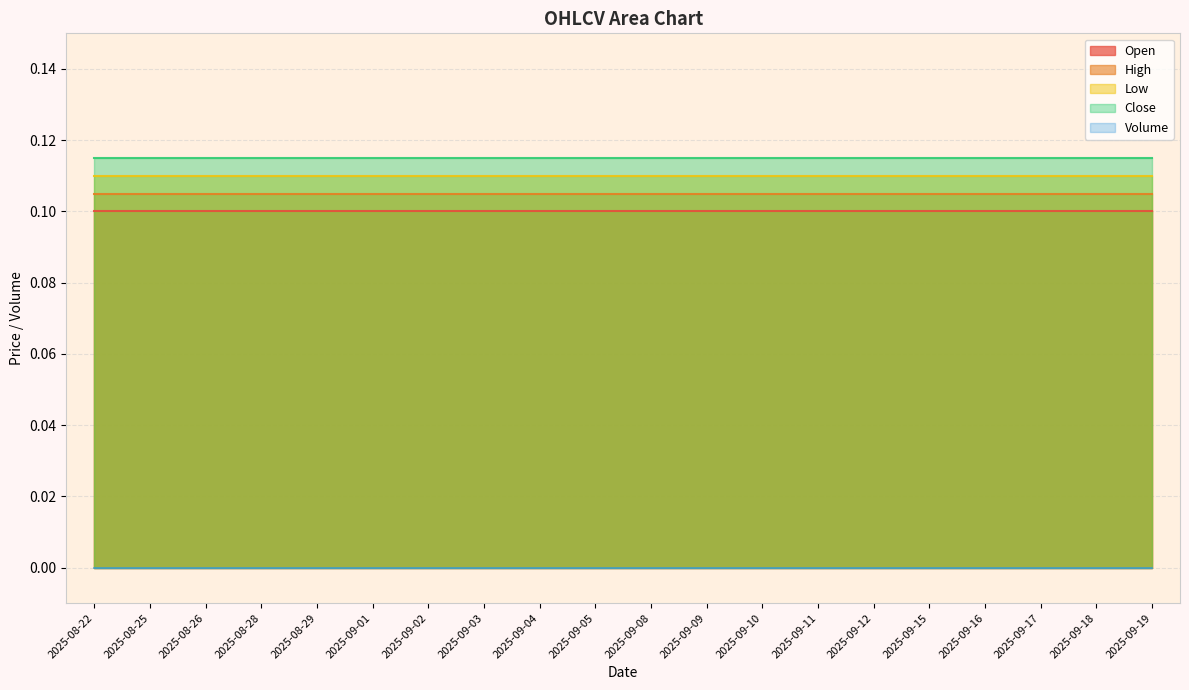

Reading left to right, transcribe all the data shown in this chart.

Open: 2025-08-22=0.1	2025-08-25=0.1	2025-08-26=0.1	2025-08-28=0.1	2025-08-29=0.1	2025-09-01=0.1	2025-09-02=0.1	2025-09-03=0.1	2025-09-04=0.1	2025-09-05=0.1	2025-09-08=0.1	2025-09-09=0.1	2025-09-10=0.1	2025-09-11=0.1	2025-09-12=0.1	2025-09-15=0.1	2025-09-16=0.1	2025-09-17=0.1	2025-09-18=0.1	2025-09-19=0.1
High: 2025-08-22=0.1	2025-08-25=0.1	2025-08-26=0.1	2025-08-28=0.1	2025-08-29=0.1	2025-09-01=0.1	2025-09-02=0.1	2025-09-03=0.1	2025-09-04=0.1	2025-09-05=0.1	2025-09-08=0.1	2025-09-09=0.1	2025-09-10=0.1	2025-09-11=0.1	2025-09-12=0.1	2025-09-15=0.1	2025-09-16=0.1	2025-09-17=0.1	2025-09-18=0.1	2025-09-19=0.1
Low: 2025-08-22=0.1	2025-08-25=0.1	2025-08-26=0.1	2025-08-28=0.1	2025-08-29=0.1	2025-09-01=0.1	2025-09-02=0.1	2025-09-03=0.1	2025-09-04=0.1	2025-09-05=0.1	2025-09-08=0.1	2025-09-09=0.1	2025-09-10=0.1	2025-09-11=0.1	2025-09-12=0.1	2025-09-15=0.1	2025-09-16=0.1	2025-09-17=0.1	2025-09-18=0.1	2025-09-19=0.1
Close: 2025-08-22=0.1	2025-08-25=0.1	2025-08-26=0.1	2025-08-28=0.1	2025-08-29=0.1	2025-09-01=0.1	2025-09-02=0.1	2025-09-03=0.1	2025-09-04=0.1	2025-09-05=0.1	2025-09-08=0.1	2025-09-09=0.1	2025-09-10=0.1	2025-09-11=0.1	2025-09-12=0.1	2025-09-15=0.1	2025-09-16=0.1	2025-09-17=0.1	2025-09-18=0.1	2025-09-19=0.1
Volume: 2025-08-22=0.0	2025-08-25=0.0	2025-08-26=0.0	2025-08-28=0.0	2025-08-29=0.0	2025-09-01=0.0	2025-09-02=0.0	2025-09-03=0.0	2025-09-04=0.0	2025-09-05=0.0	2025-09-08=0.0	2025-09-09=0.0	2025-09-10=0.0	2025-09-11=0.0	2025-09-12=0.0	2025-09-15=0.0	2025-09-16=0.0	2025-09-17=0.0	2025-09-18=0.0	2025-09-19=0.0